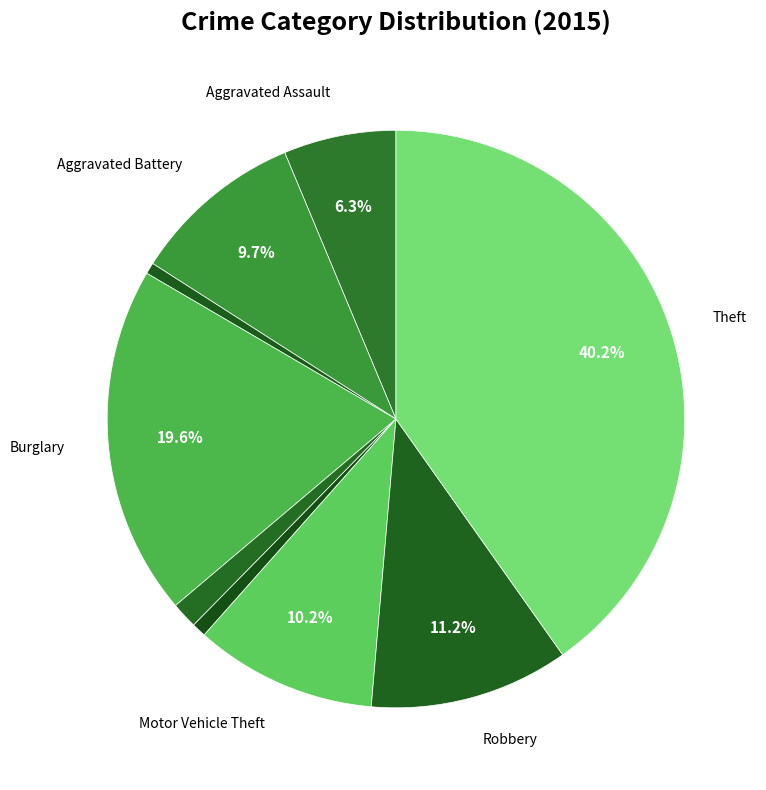

How many segments does this pie chart have?

9